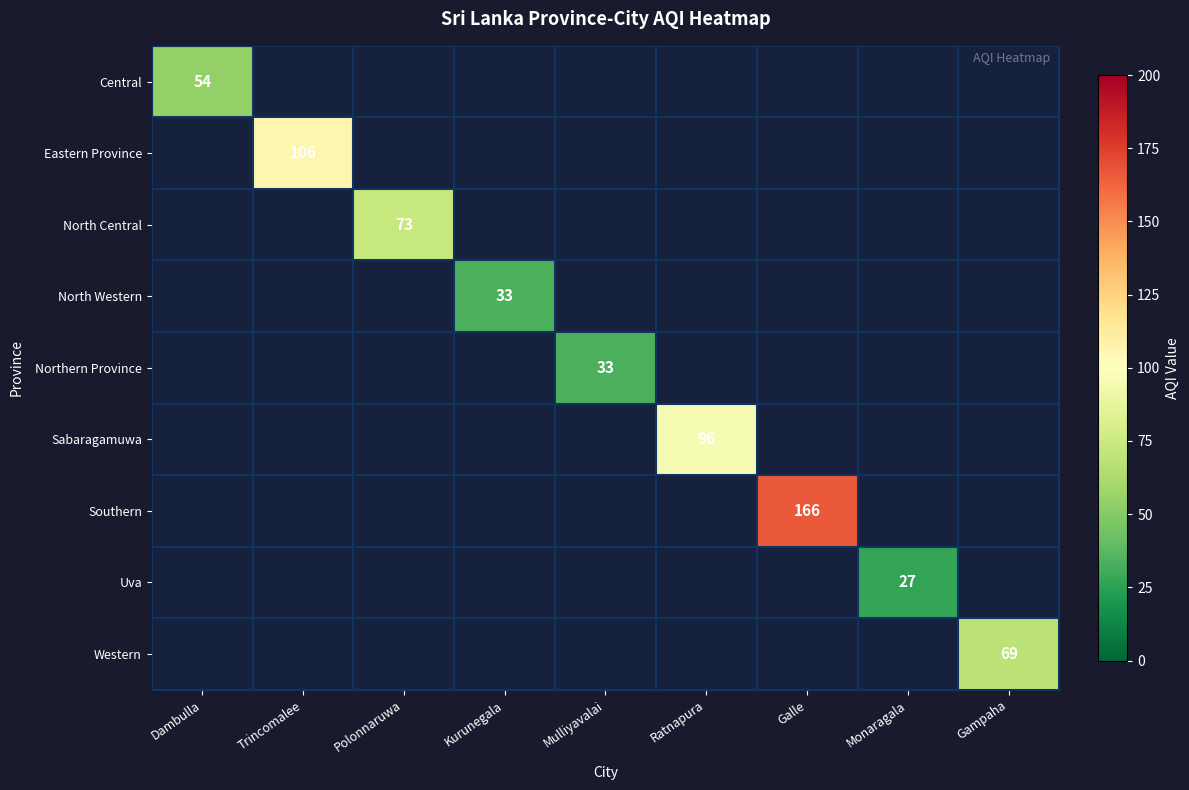

How many series are shown in this chart?

9